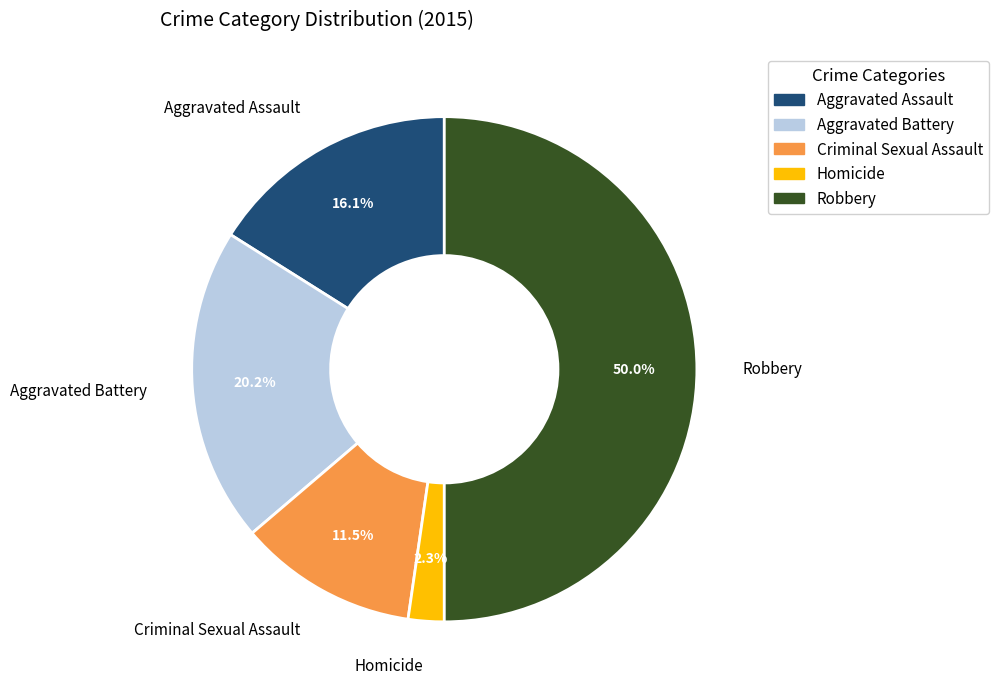

What is the ratio of the value at Robbery to the value at Aggravated Assault?

3.1